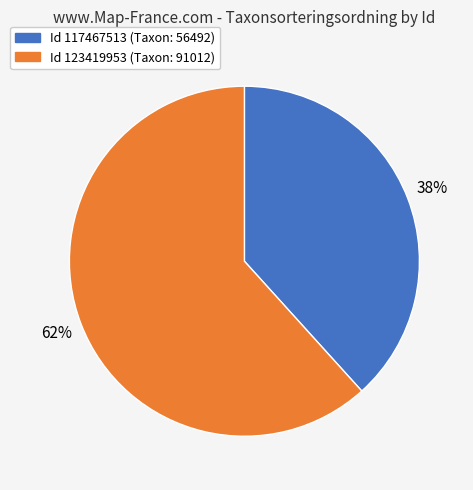

To the nearest percent, what is the average slice percentage?

50%